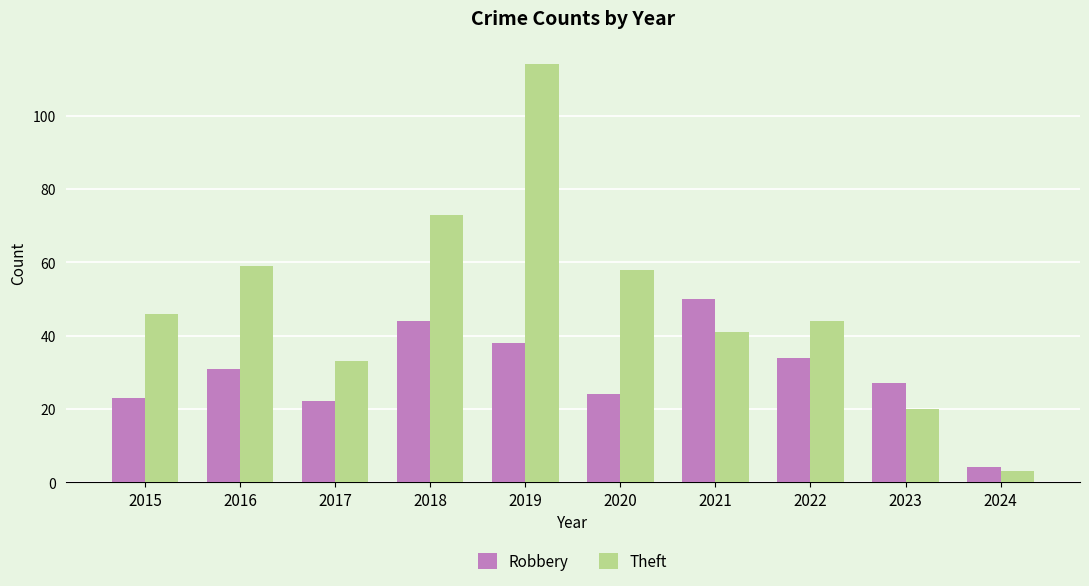

Rank the categories by Theft value from highest to lowest.

2019, 2018, 2016, 2020, 2015, 2022, 2021, 2017, 2023, 2024